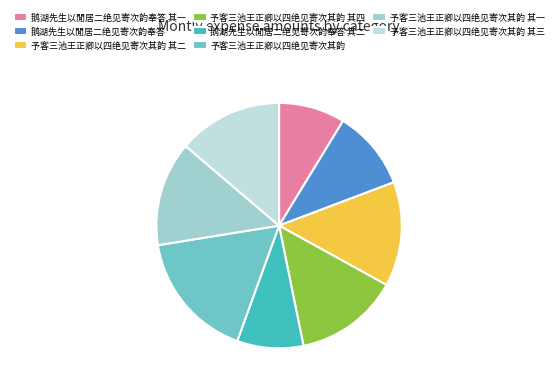

Does 鹅湖先生以閒居二绝见寄次韵奉答 其二 represent more than half of the total?

No